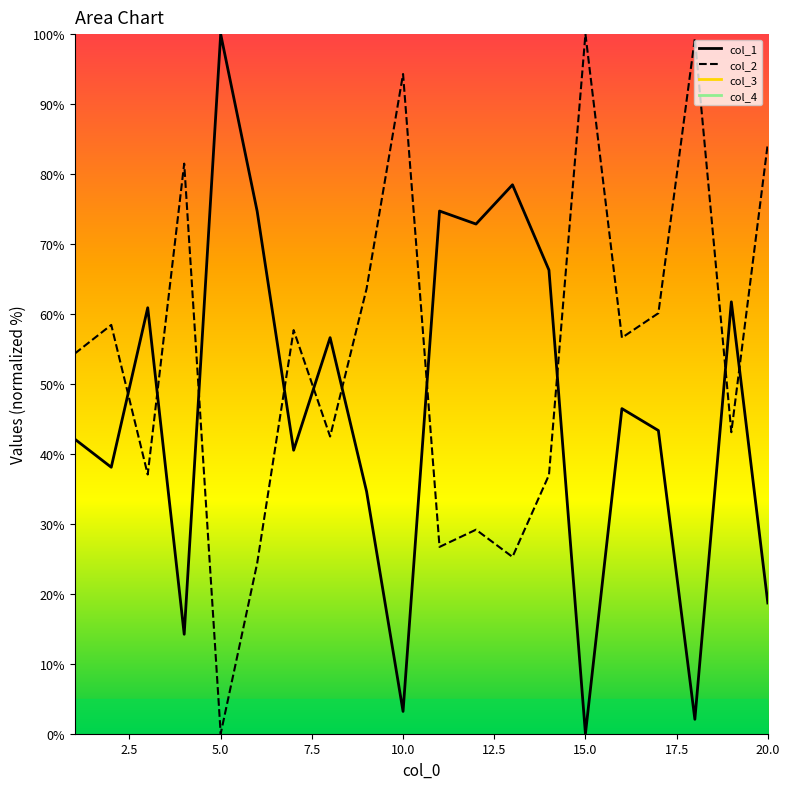

True or false: col_1 and col_2 cross at least once.

True